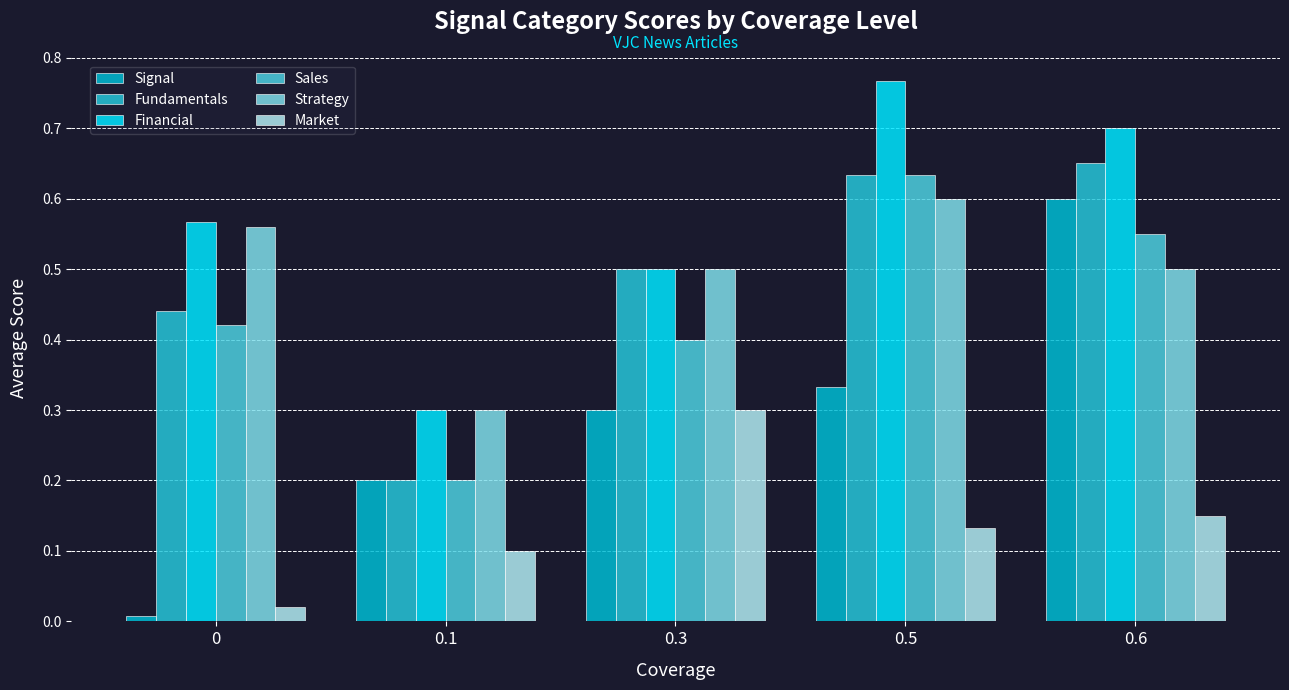

Reading left to right, extract all data points from this chart.

Signal: 0.0	0.2	0.3	0.3	0.6
Fundamentals: 0.4	0.2	0.5	0.6	0.7
Financial: 0.6	0.3	0.5	0.8	0.7
Sales: 0.4	0.2	0.4	0.6	0.6
Strategy: 0.6	0.3	0.5	0.6	0.5
Market: 0.0	0.1	0.3	0.1	0.1